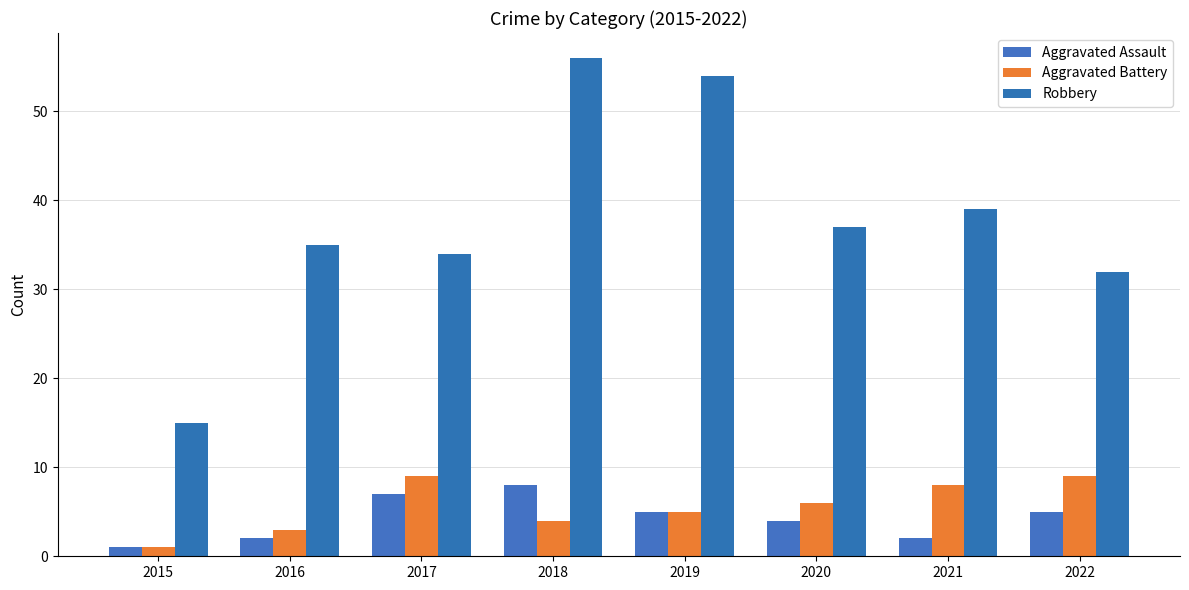

At which label does Aggravated Assault reach its minimum?

2015